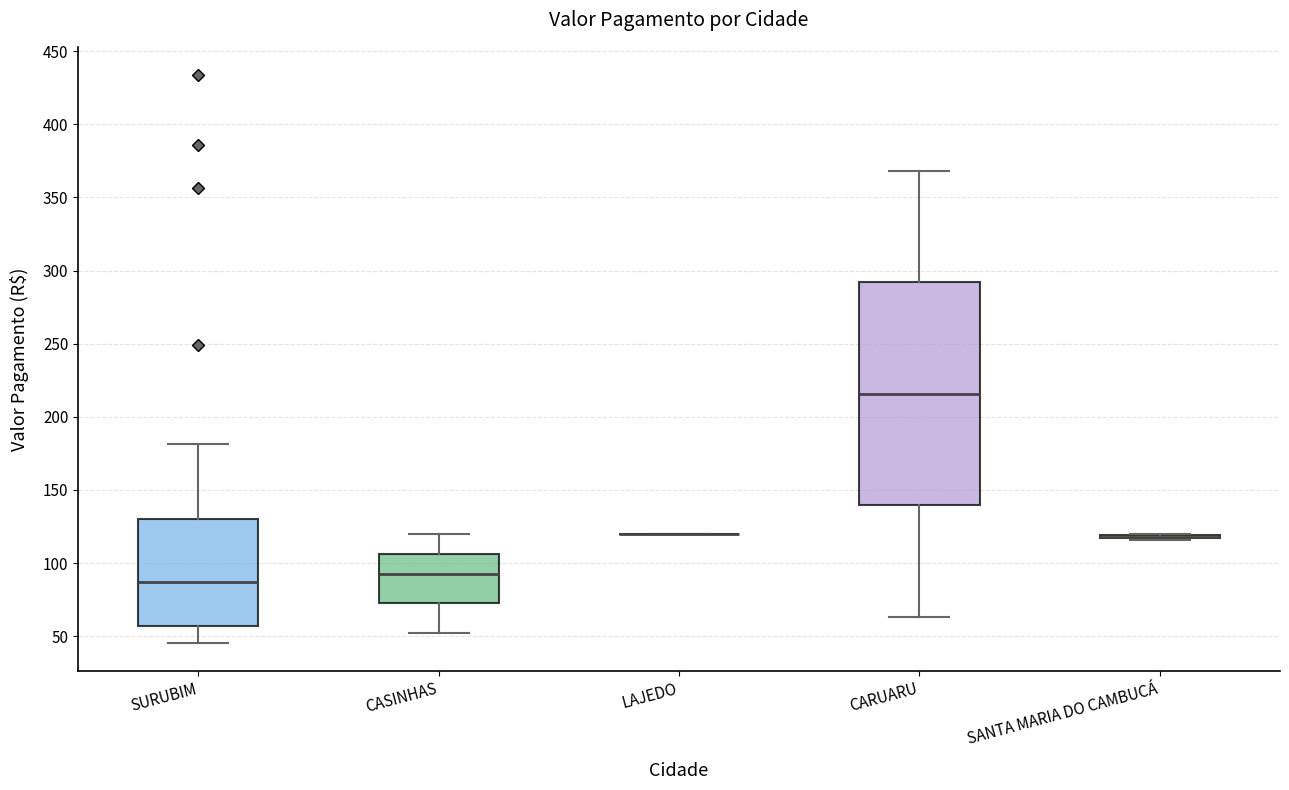

Reading left to right, transcribe this box plot: for each box, give where its median line is, the range the box spans, and where its two whiskers end, as read against the y-axis. The values are not printed on the chart, so give them approximately, as read against the axis.

SURUBIM: median 85, box 55 to 130, whiskers 45 to 180
CASINHAS: median 95, box 75 to 105, whiskers 55 to 120
LAJEDO: box collapsed to a line at 120, whiskers 120 to 120
CARUARU: median 215, box 140 to 290, whiskers 65 to 370
SANTA MARIA DO CAMBUCÁ: box collapsed to a line at 120, whiskers 115 to 120